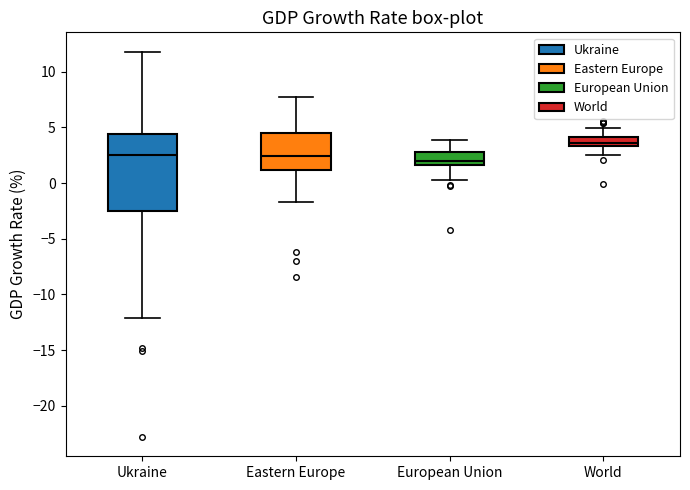

Reading left to right, read every box against the y-axis: the position of its median line, the range the box covers, and the ends of its whiskers. The values are not printed on the chart, so give them approximately, as read against the axis.

Ukraine: median 2.5, box -2.5 to 4.5, whiskers -12.0 to 12.0
Eastern Europe: median 2.5, box 1.0 to 4.5, whiskers -1.5 to 7.5
European Union: median 2.0, box 1.5 to 3.0, whiskers 0.5 to 4.0
World: median 3.5 (just above the box's lower edge), box 3.5 to 4.0, whiskers 2.5 to 5.0